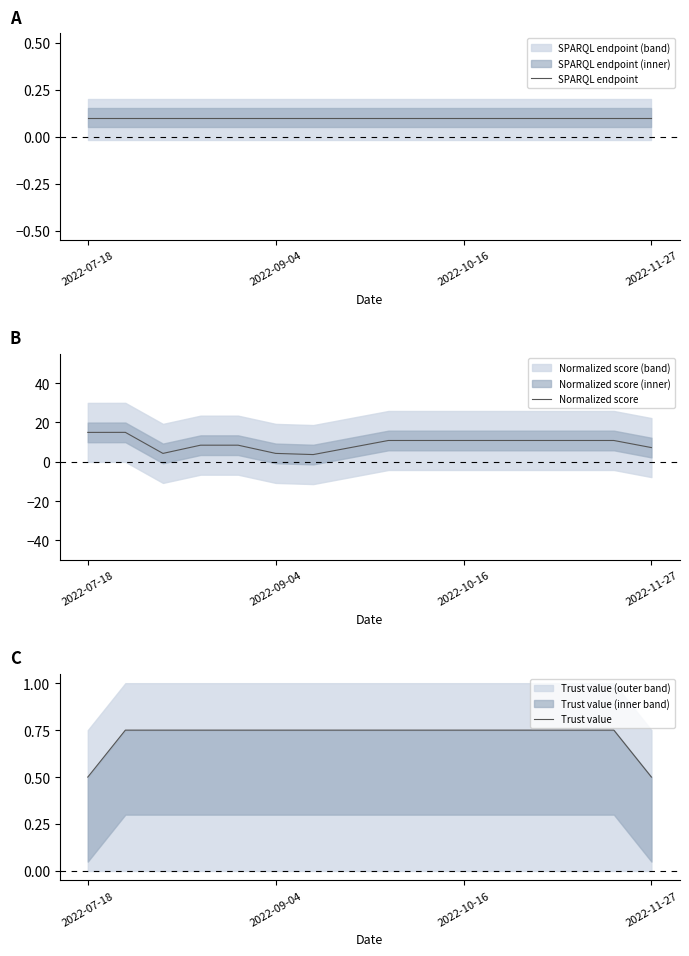

True or false: Normalized score and Trust value intersect in this chart.

False